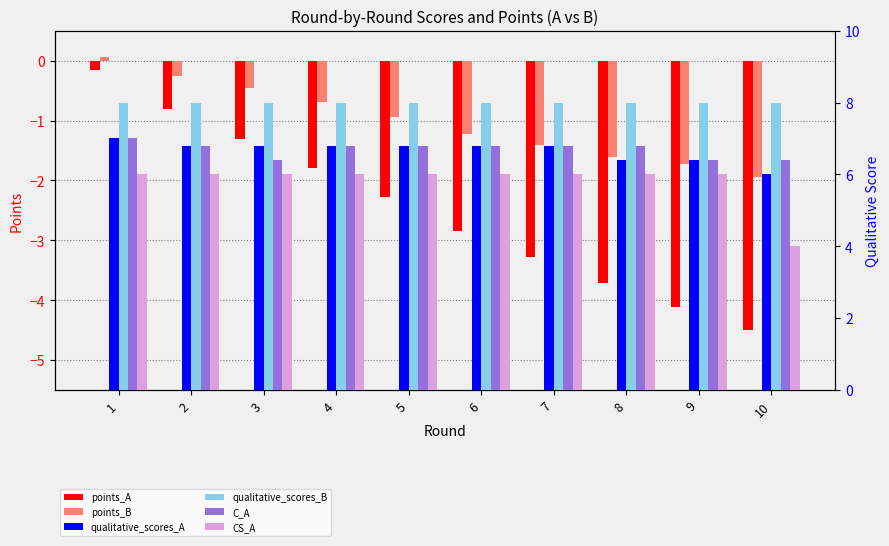

How many distinct data groups are displayed?

6